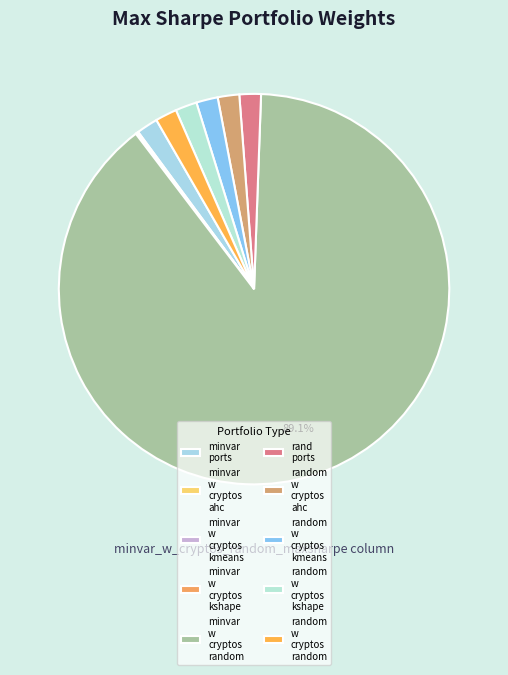

Does any single category account for the majority?

Yes